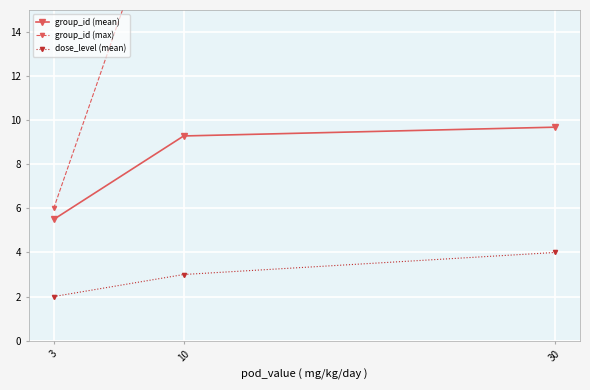

Read the group_id (max) value at 3.

6.0